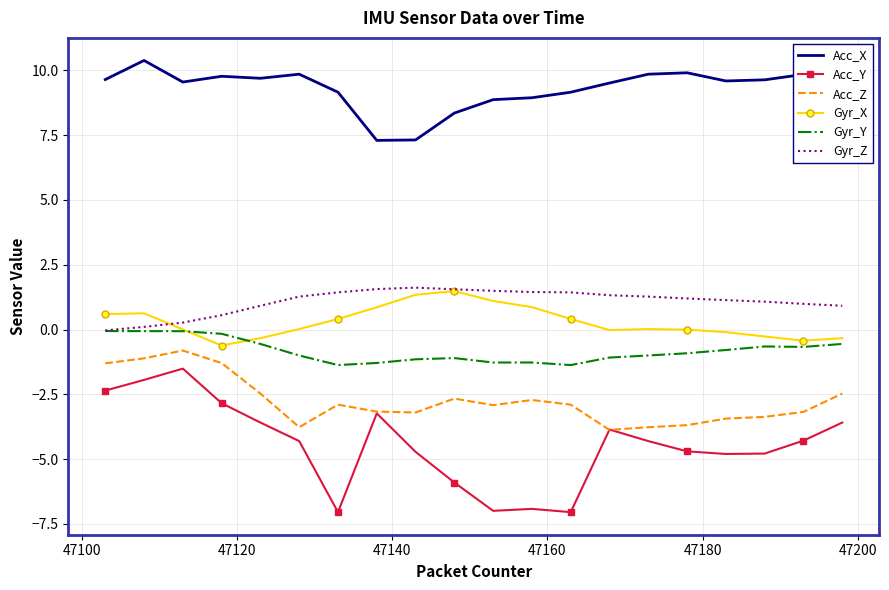

Which series has the largest range (max minus min)?

Acc_Y